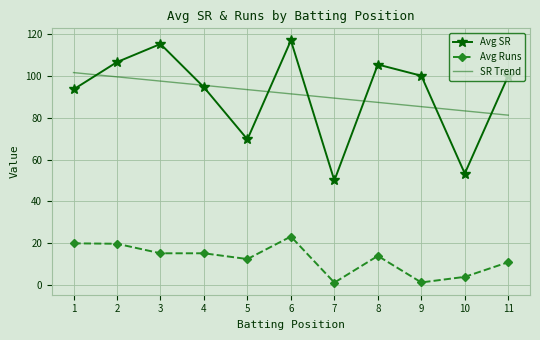

True or false: Avg Runs and Avg SR cross at least once.

False